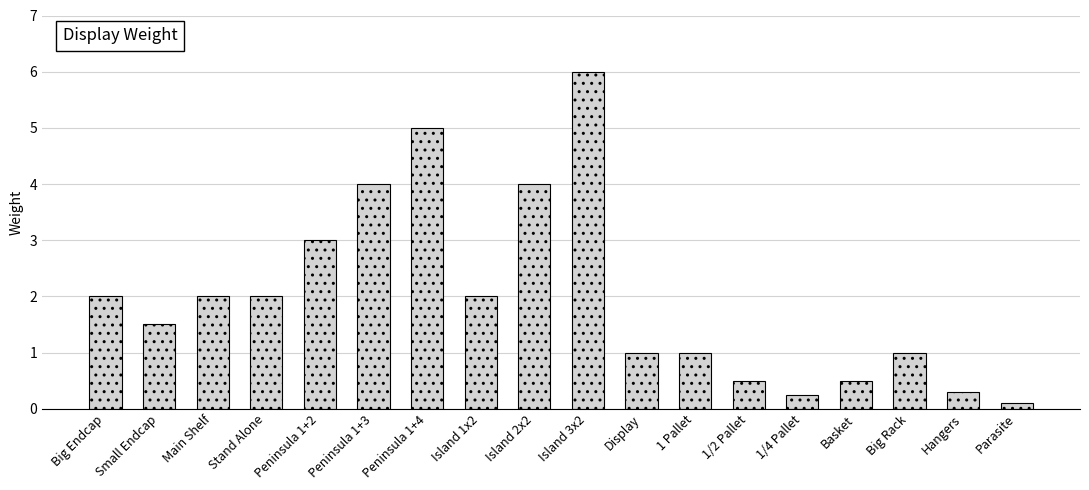

What is the minimum value shown in the chart?

0.1